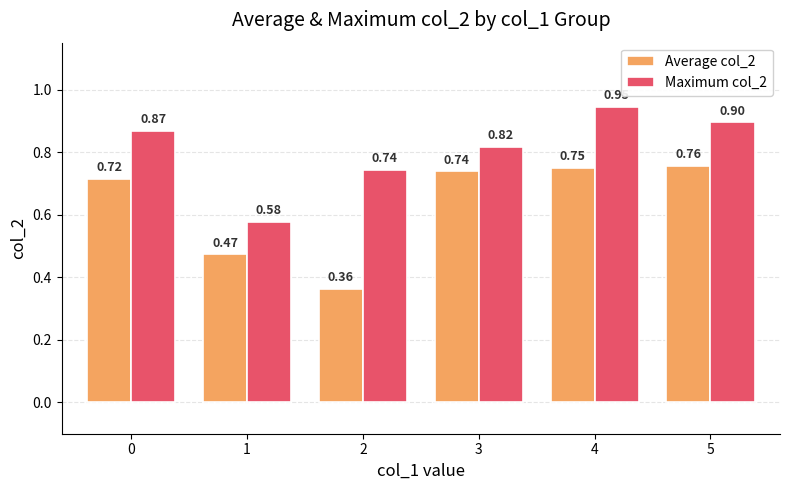

At which category does the chart reach its peak across all series?

4